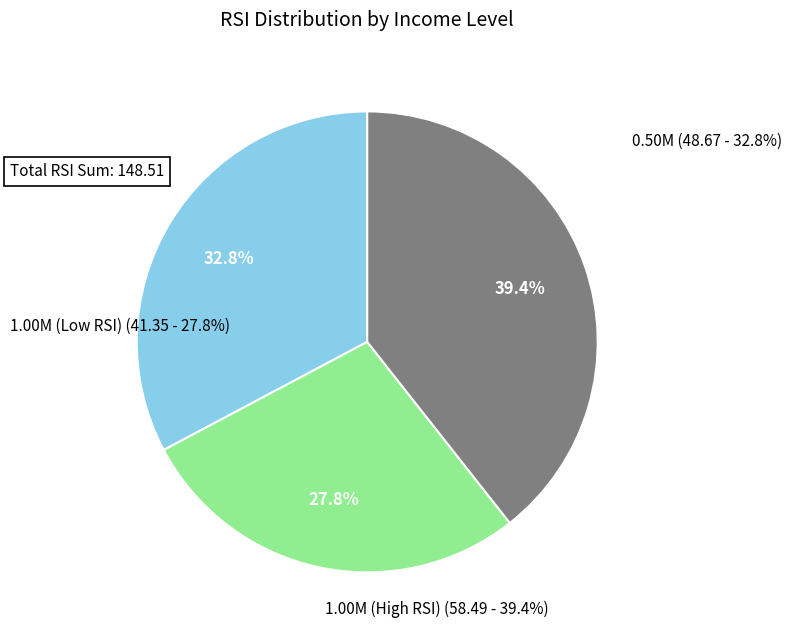

Is 1.00M the majority of the pie?

No